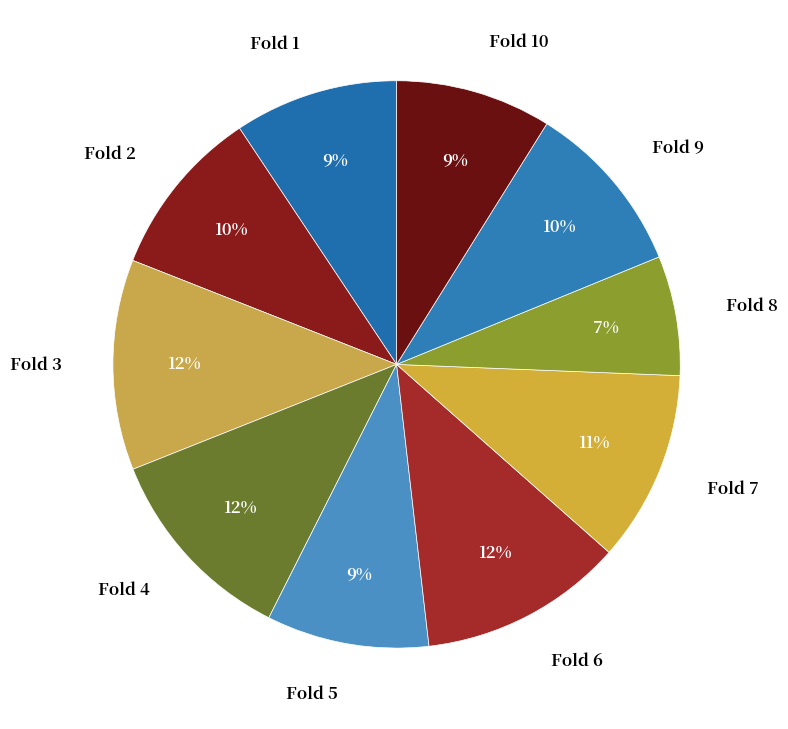

Is there a majority slice in this chart?

No